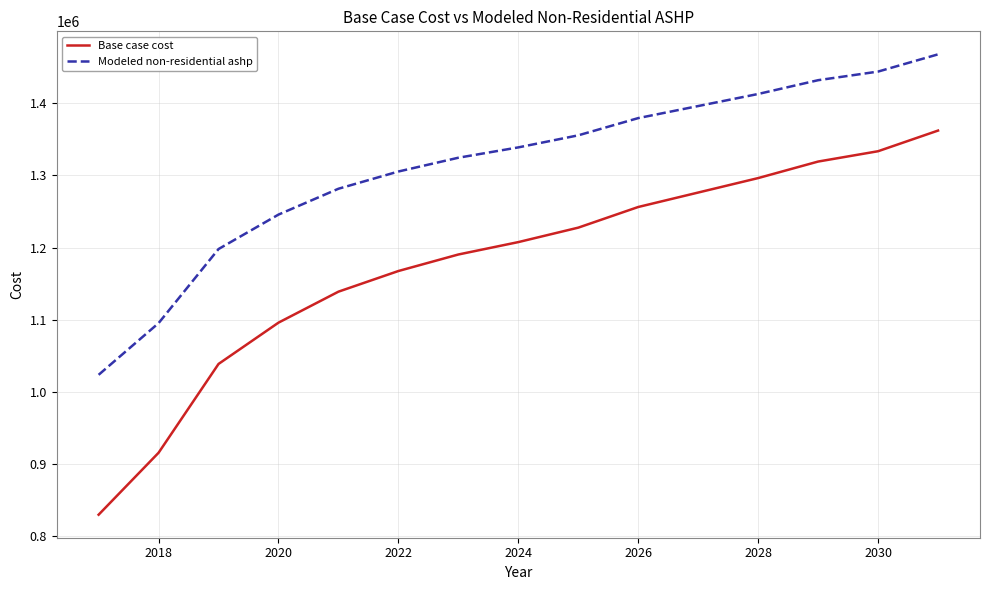

What are all the series names shown in the legend?

Base case cost, Modeled non-residential ashp